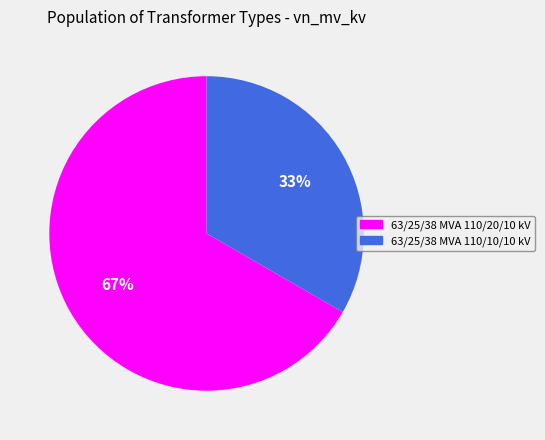

To the nearest percent, what is the combined percentage of 63/25/38 MVA 110/20/10 kV and 63/25/38 MVA 110/10/10 kV?

100%